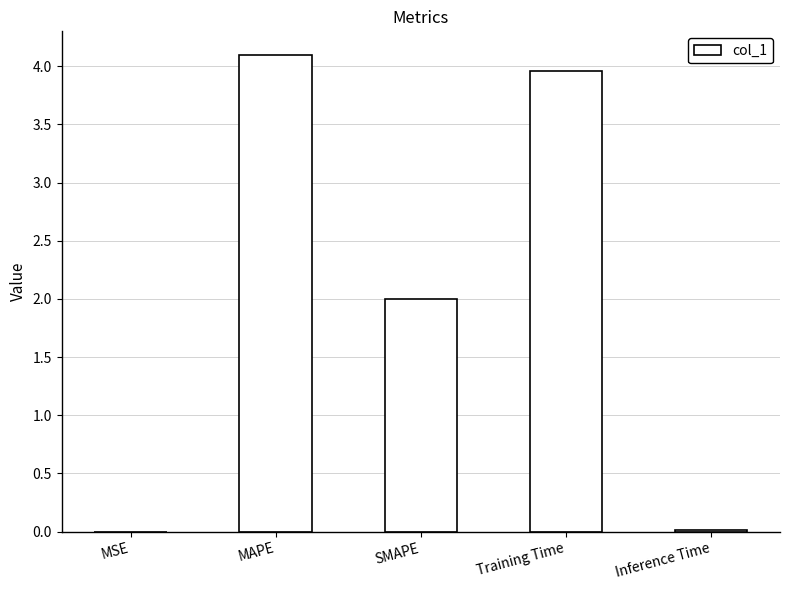

How many series are shown in this chart?

1